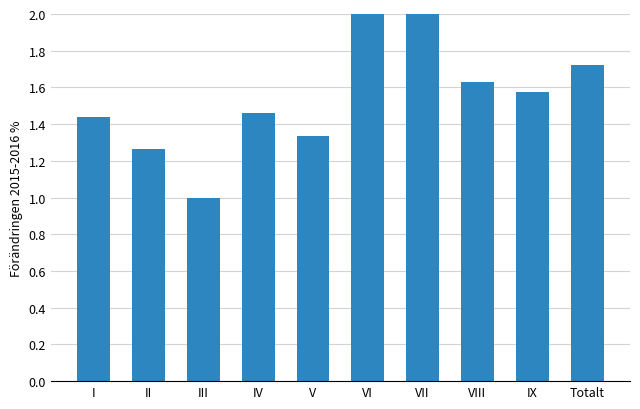

Which label corresponds to the largest value in the chart?

VII